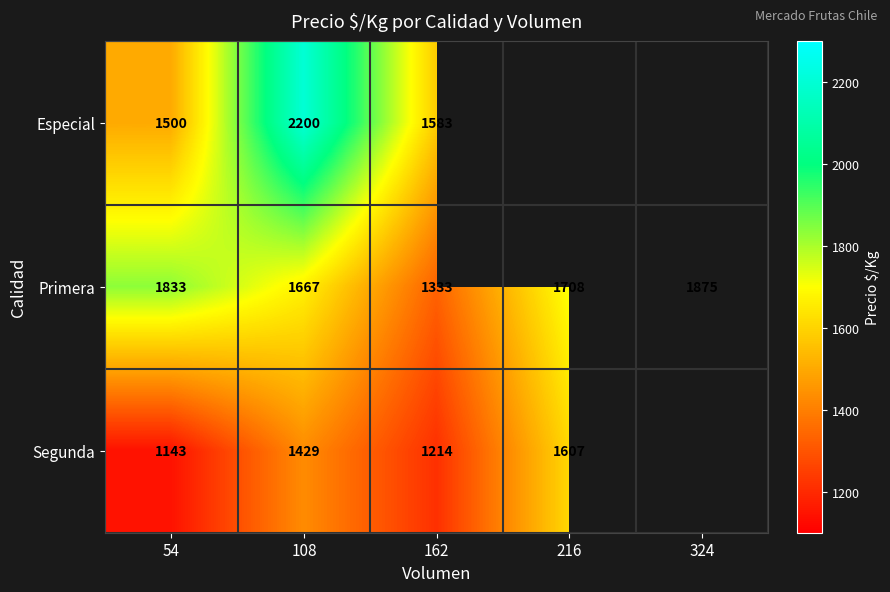

Is it true that Primera equals 1667 at 108?

True